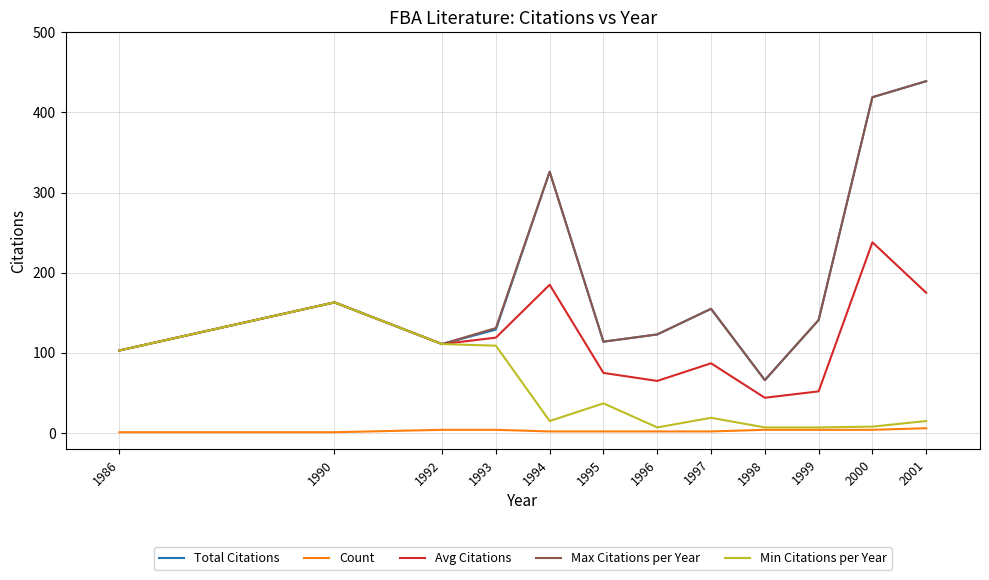

True or false: Max Citations per Year has a value of 123 at 1996.

True